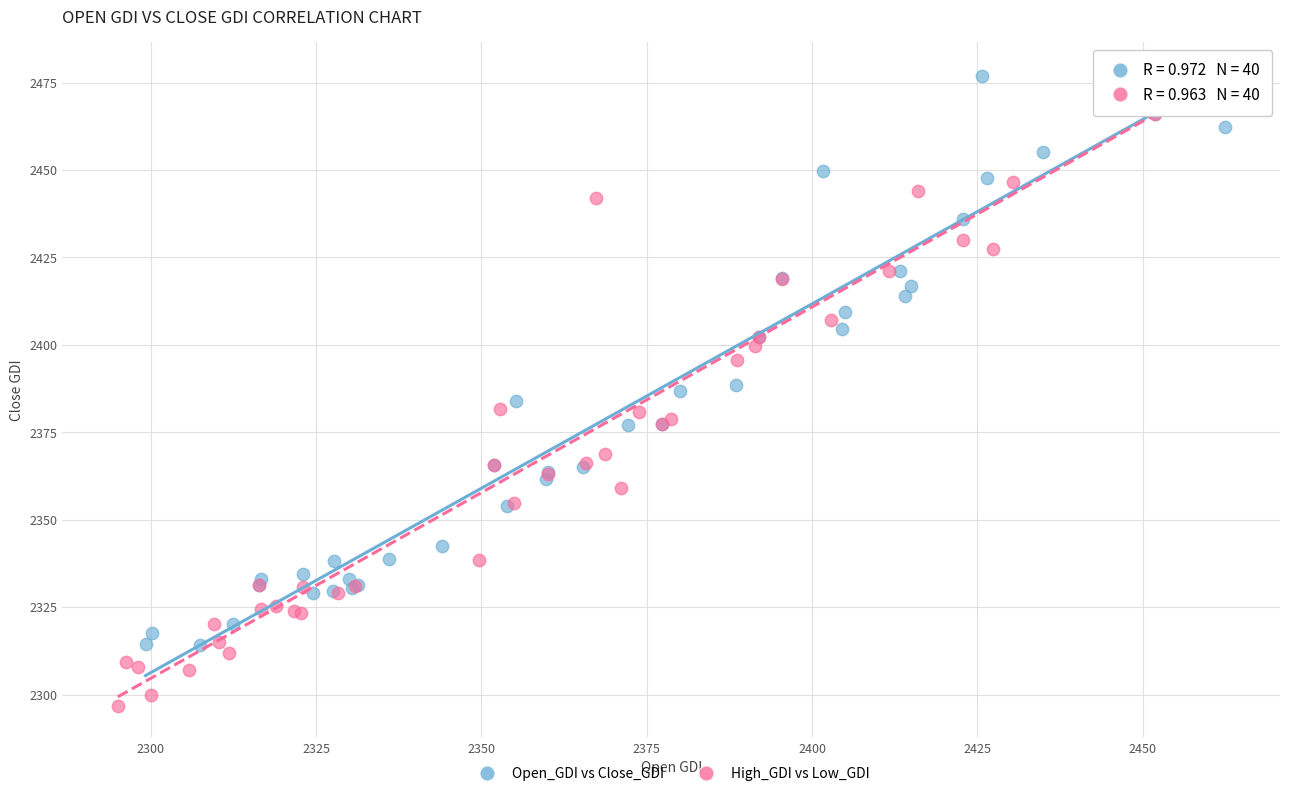

Which series contains the highest Y value?

Open_GDI vs Close_GDI